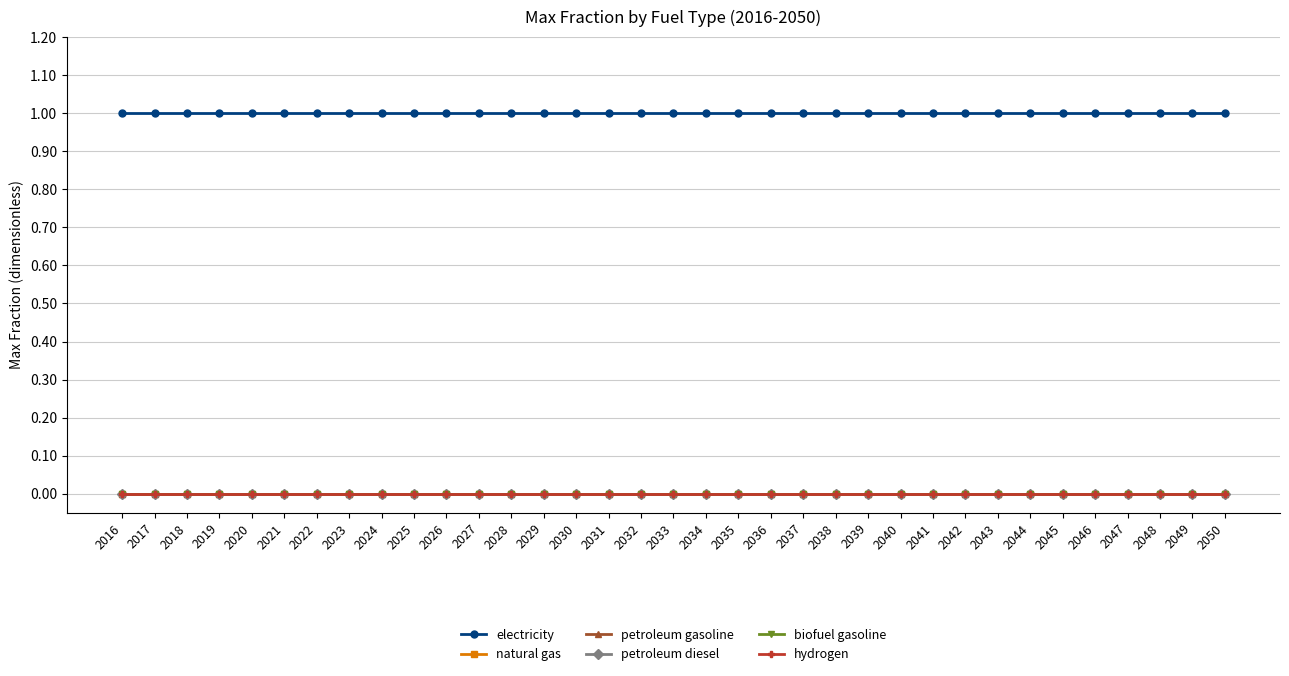

What is the sum of the electricity values at 2023 and 2039?

2